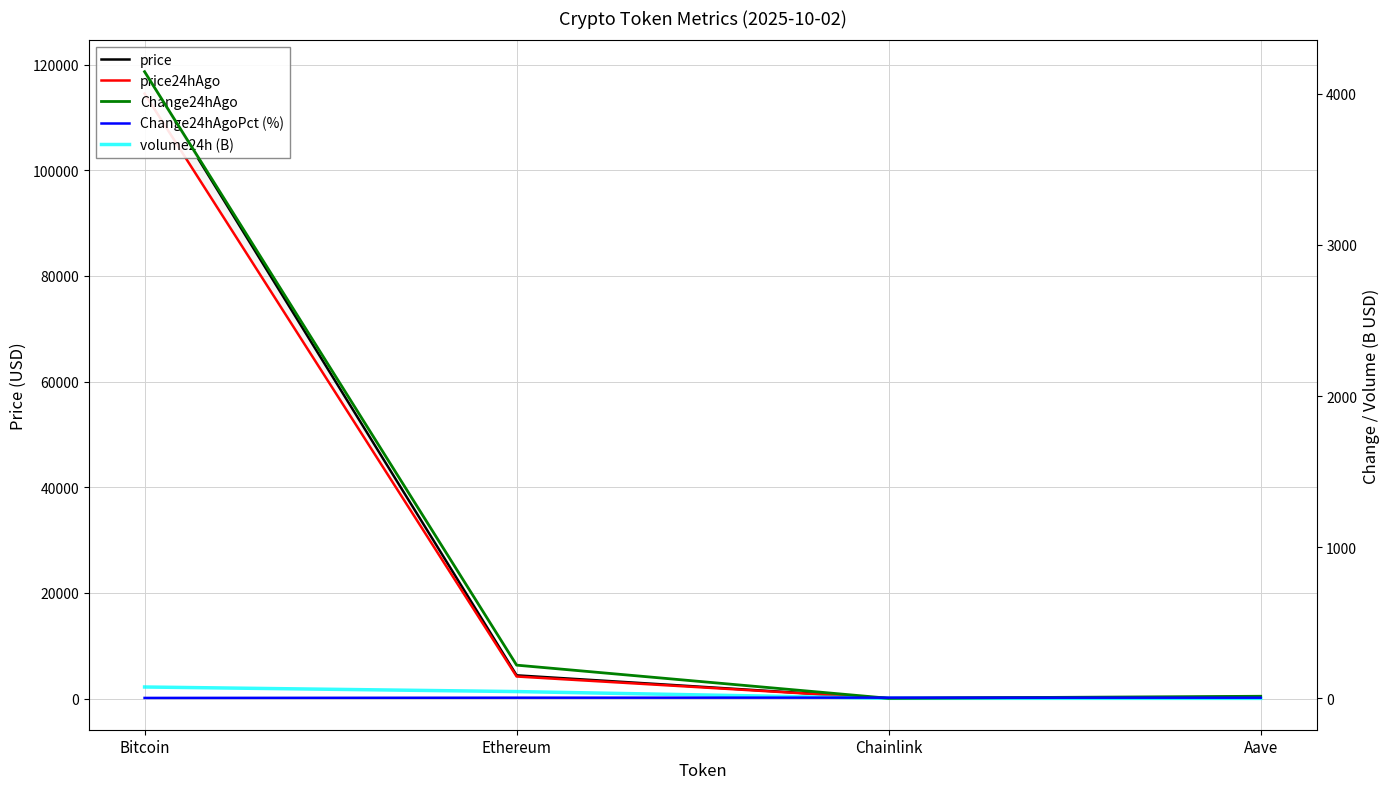

Where is volume24h (B) nearest to the value 38?

Ethereum